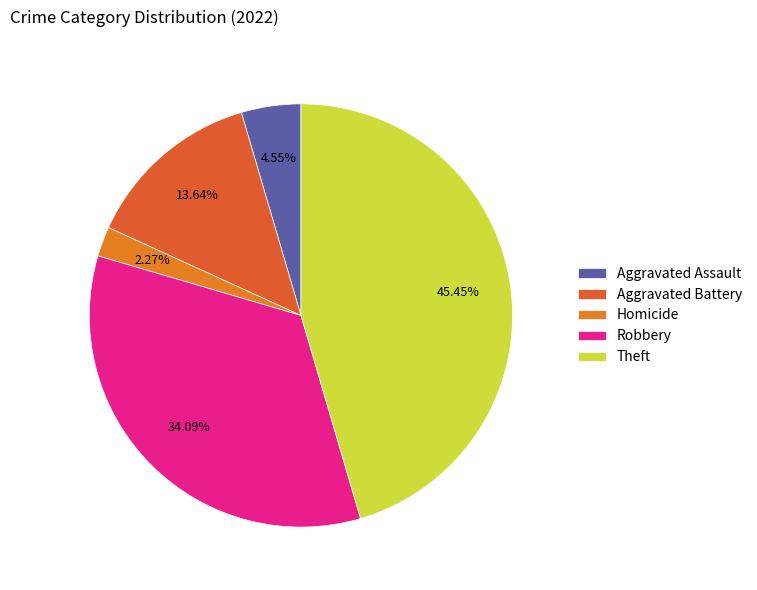

Does Aggravated Assault account for over 50% of the chart?

No